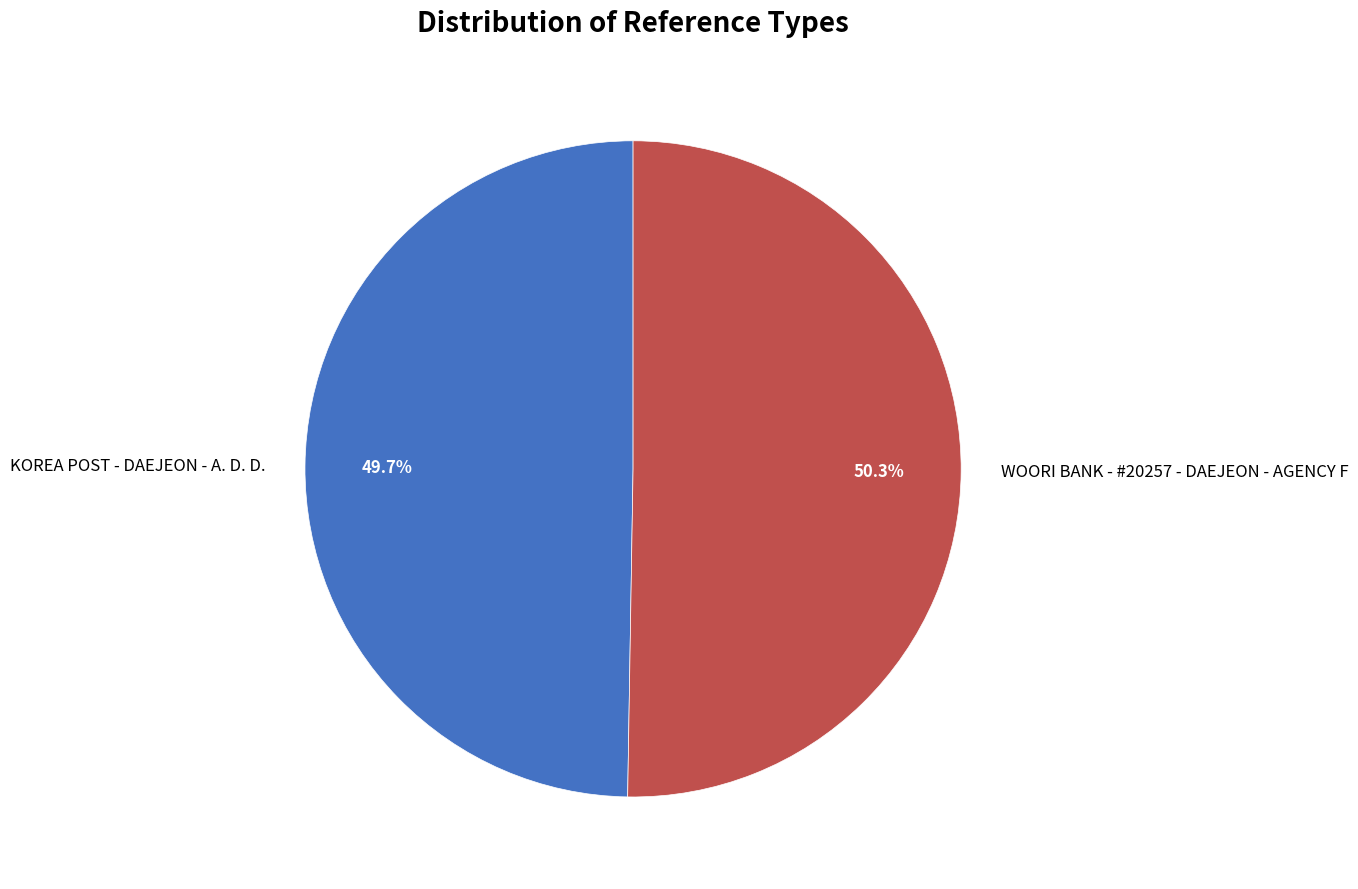

Does any single category account for the majority?

Yes